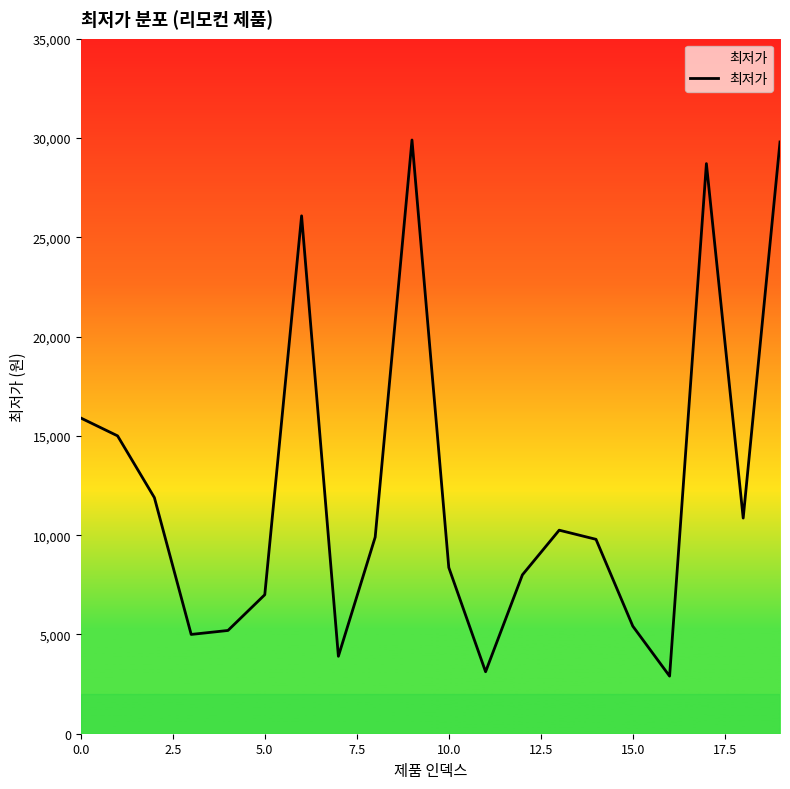

What is the minimum value shown in the chart?

2900